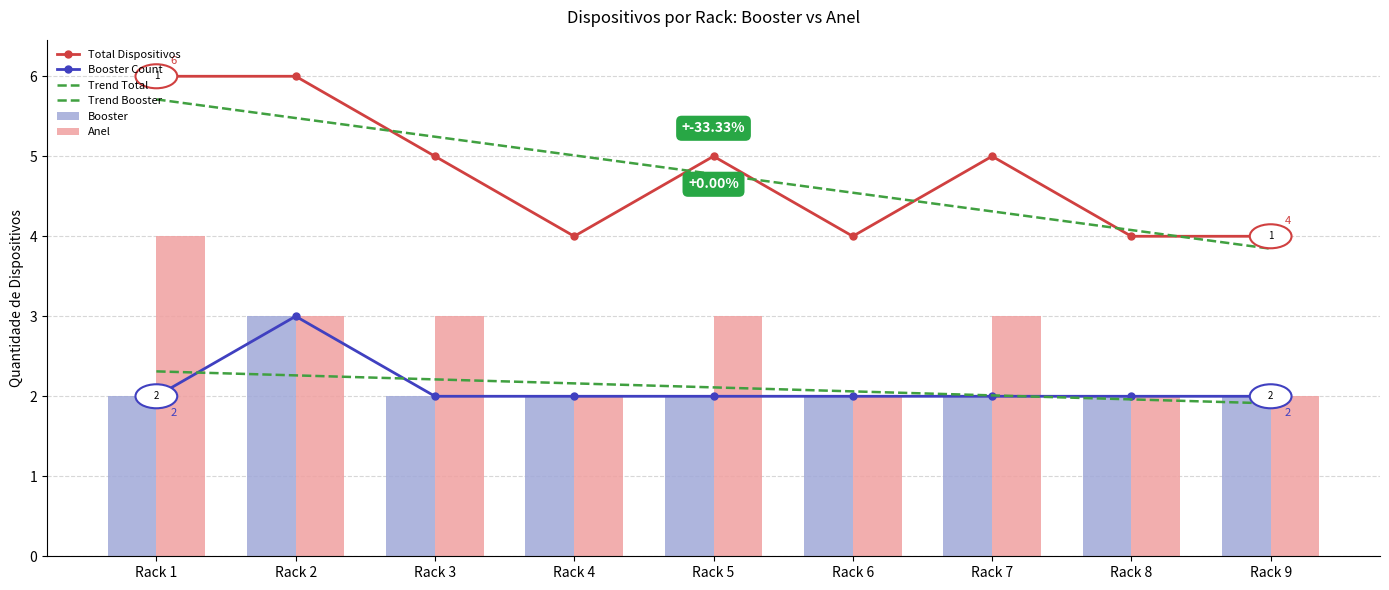

What is the value of the Booster Count bar at the 2nd from the left?

3.0